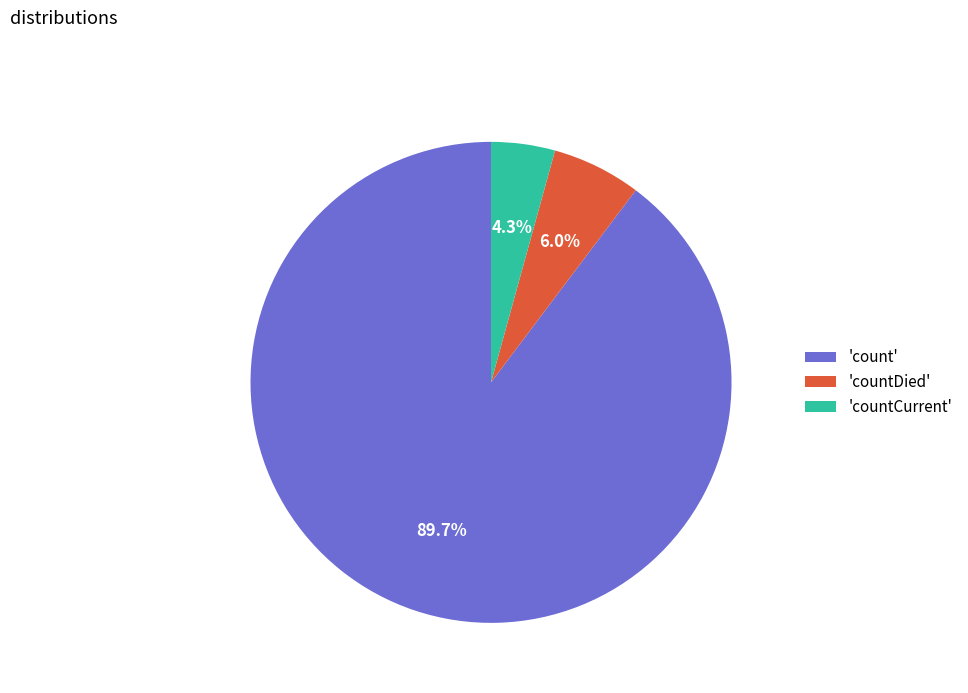

What is the ratio of the value at 'count' to the value at 'countDied'?

15.0